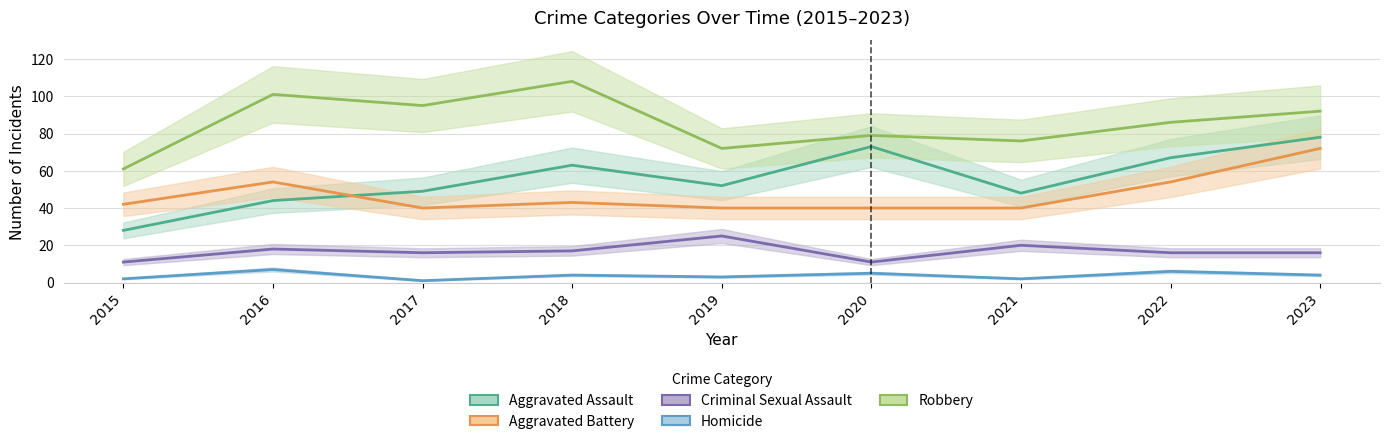

What is the sum of all Homicide values?

34